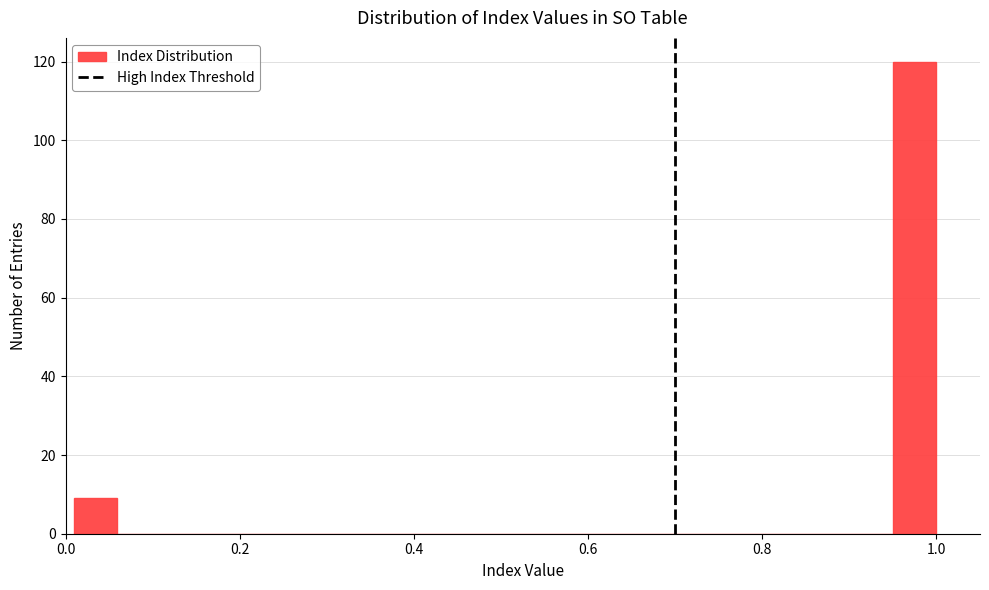

Read against the x-axis, roughly where is the centre of the tallest bar?

0.98